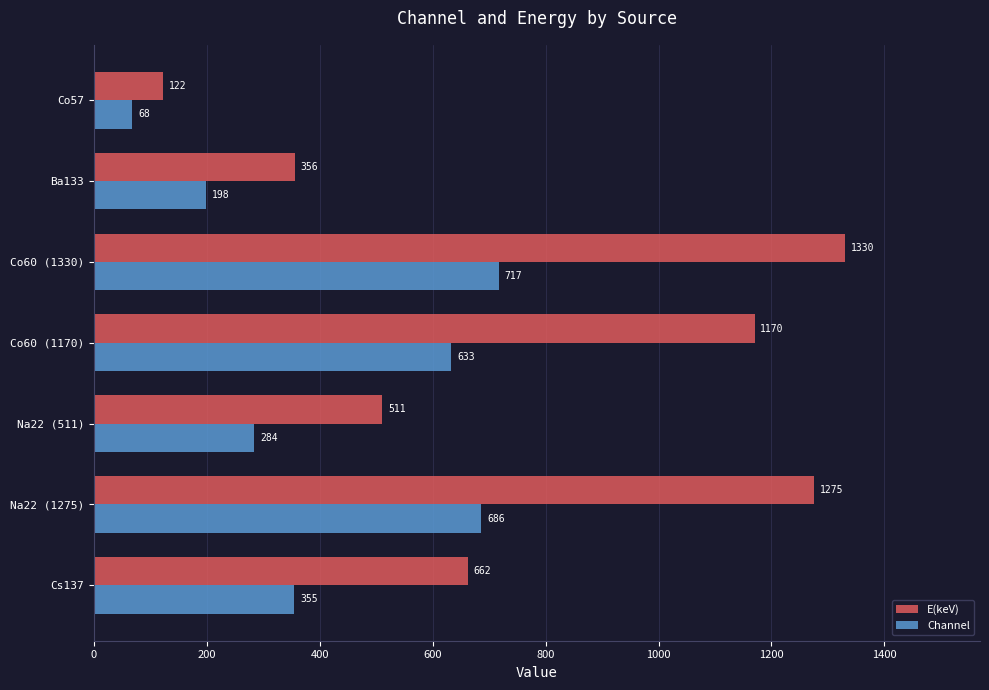

Which series has the largest range (max minus min)?

E(keV)